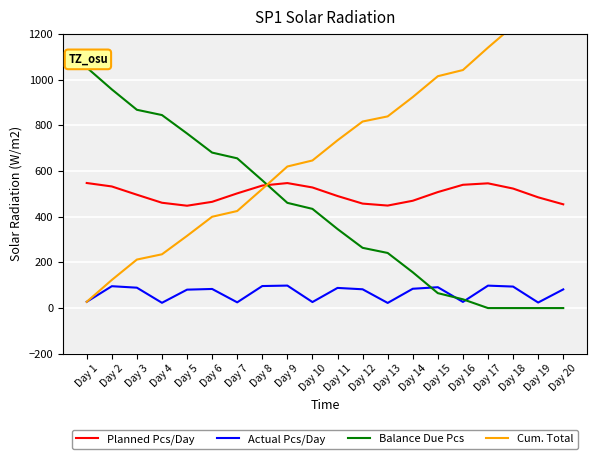

True or false: Cum. Total has a value of 924.2 at Day 14.

True